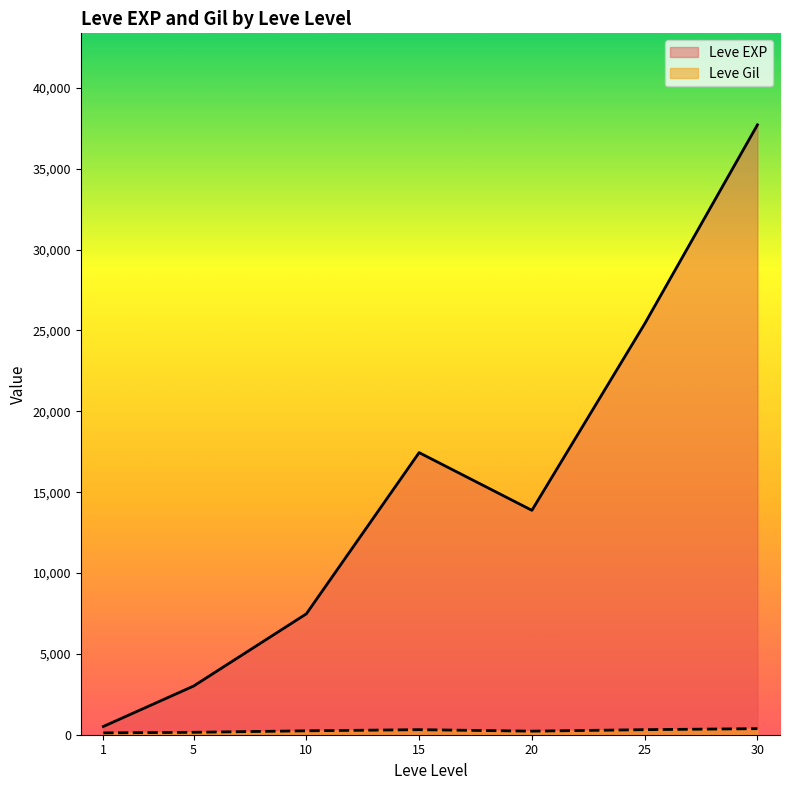

Between 10 and 15, which series saw the biggest shift?

Leve EXP